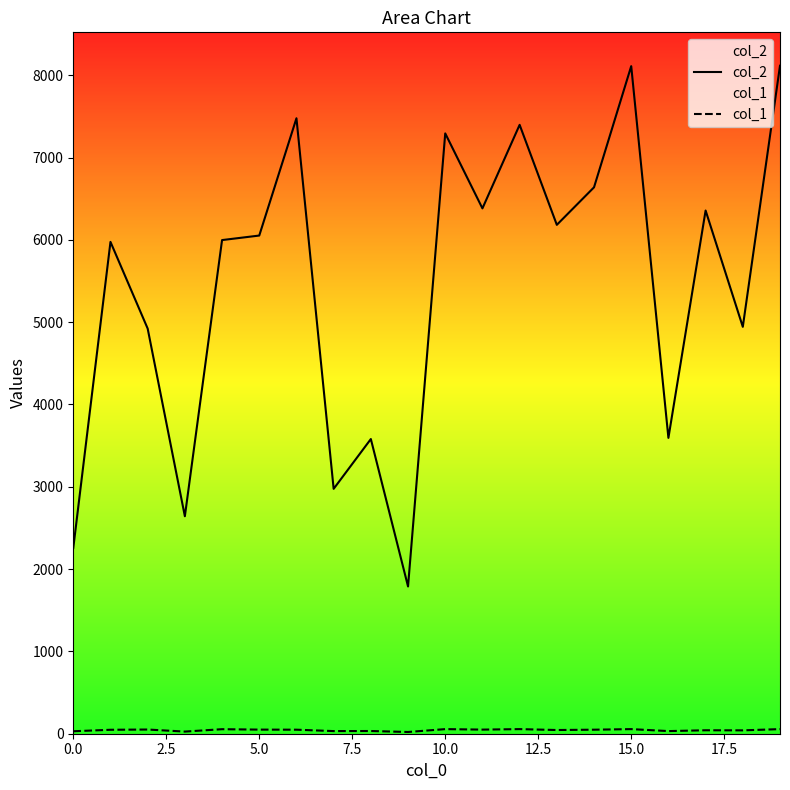

What is the minimum value shown in the chart?

21